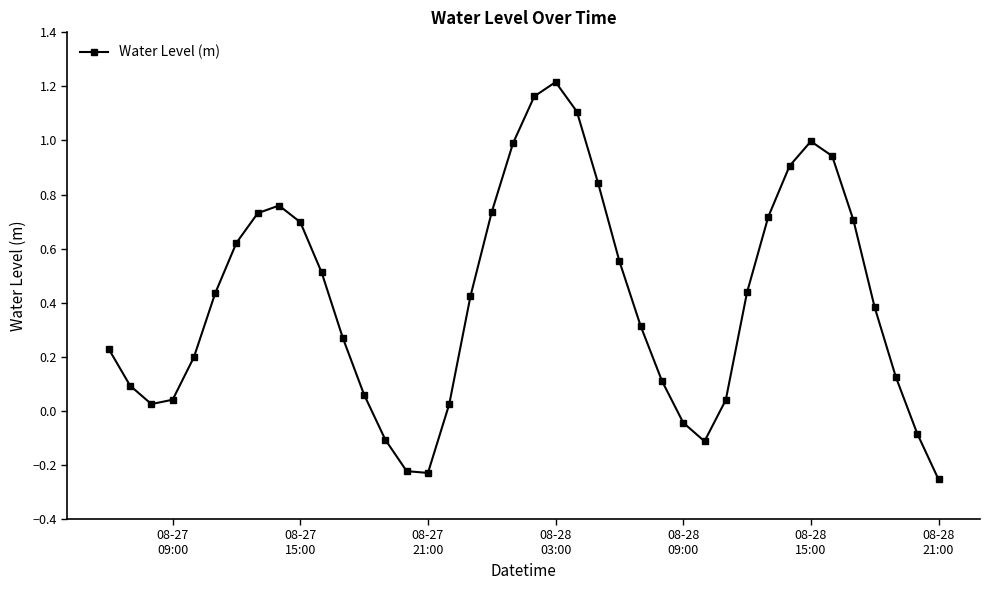

How many points are higher than both their immediate neighbors (excluding endpoints)?

3